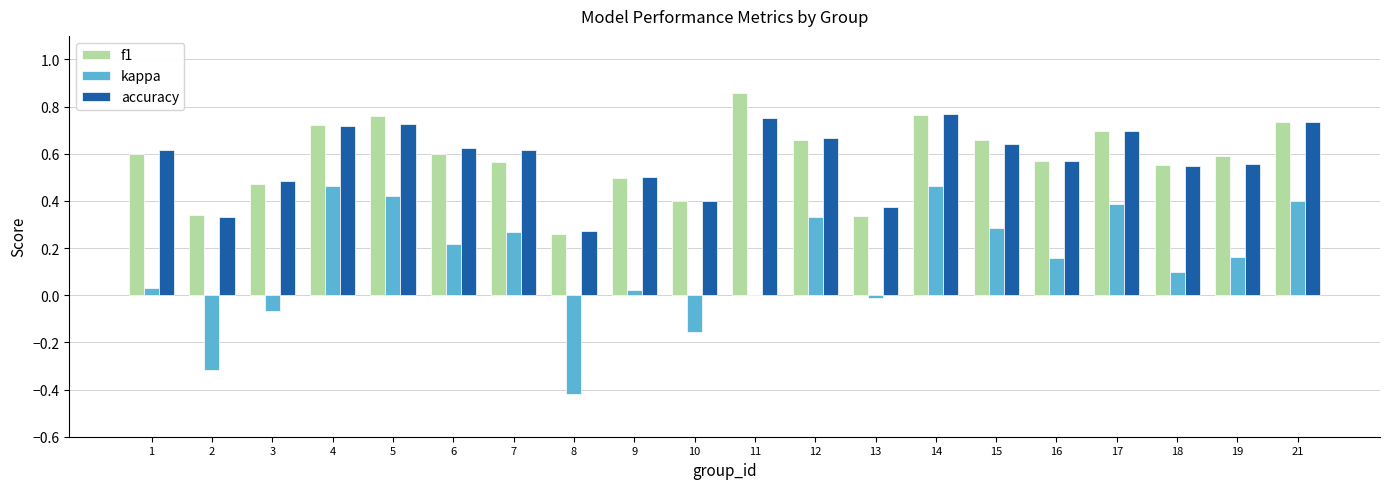

What is the sum of all accuracy values?

11.6